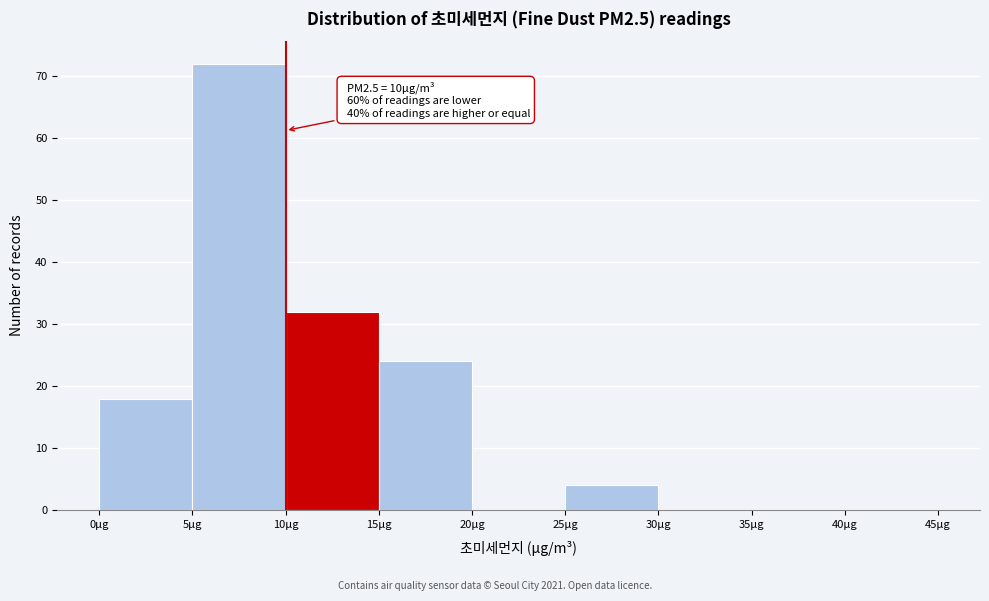

Over which range of the x-axis is the bar tallest?

5 to 10